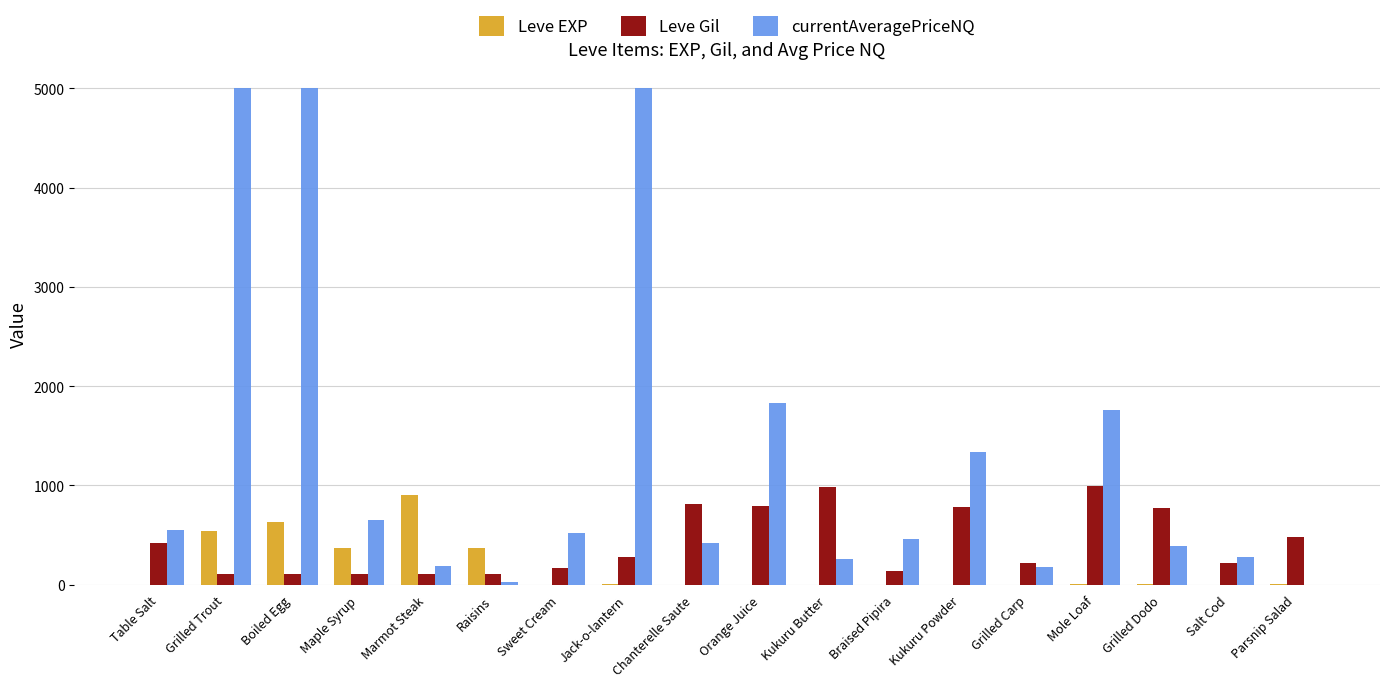

At which label does Leve EXP reach its peak?

Marmot Steak